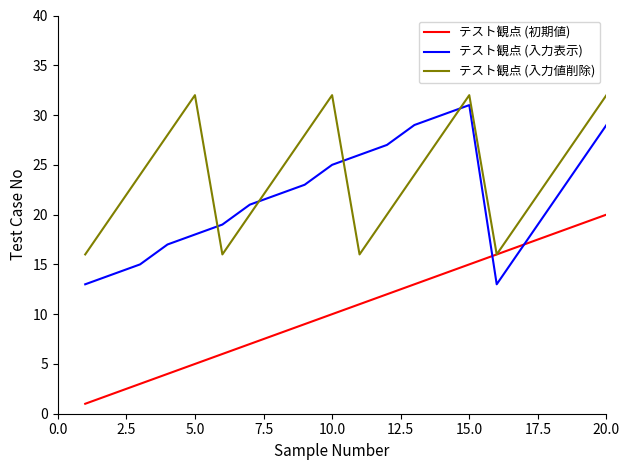

After their last crossing, which series has the higher values: テスト観点 (入力表示) or テスト観点 (入力値削除)?

テスト観点 (入力値削除)